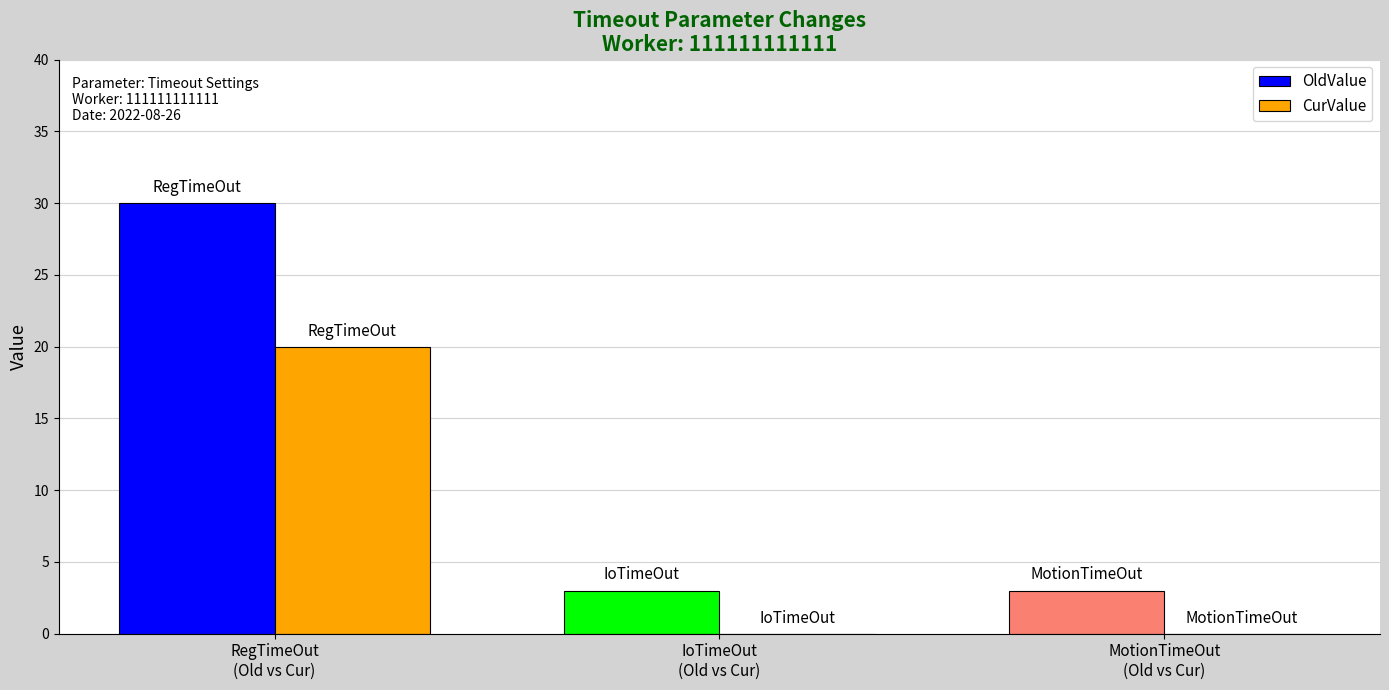

What is the sum of all CurValue values?

20